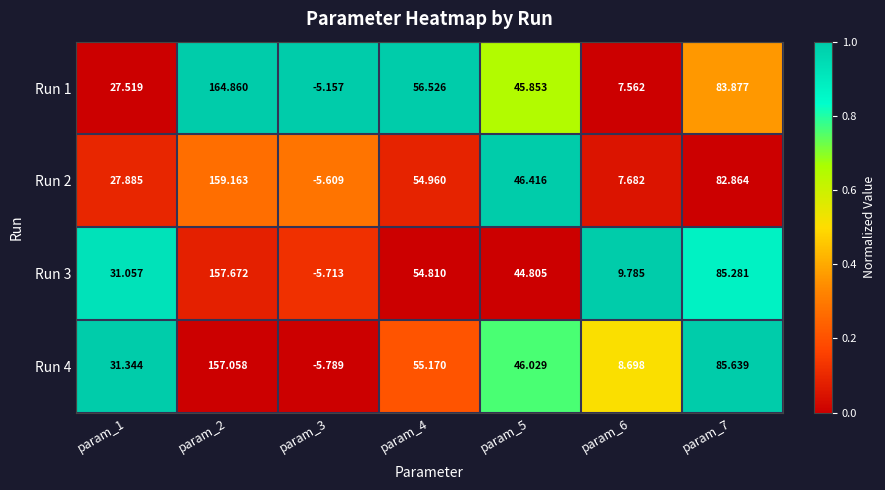

Is the value of Run 3 at param_1 greater than the value of Run 4 at param_3?

Yes